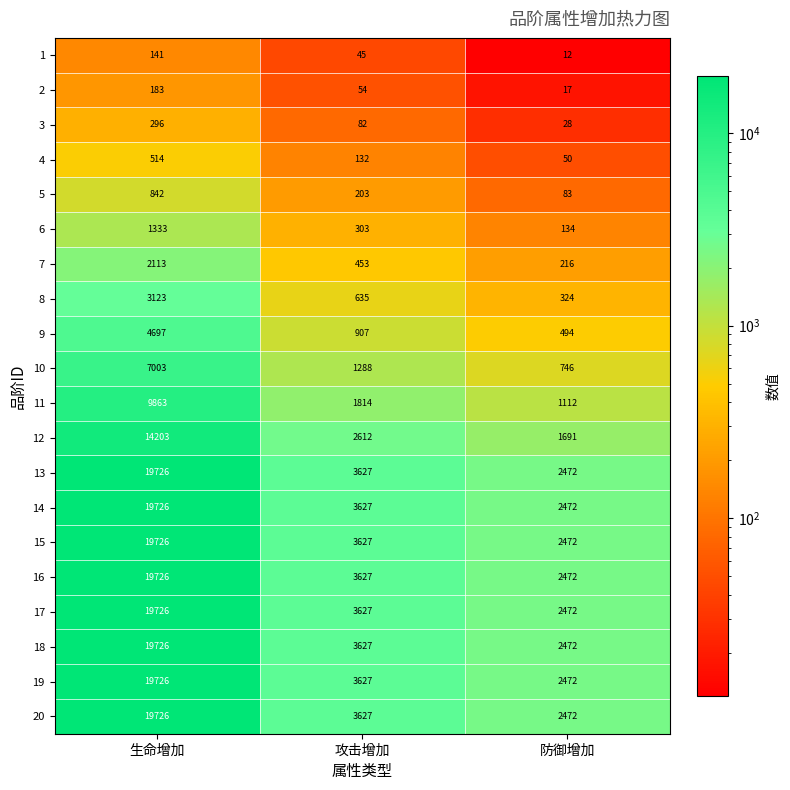

At which category does the chart reach its minimum across all series?

防御增加